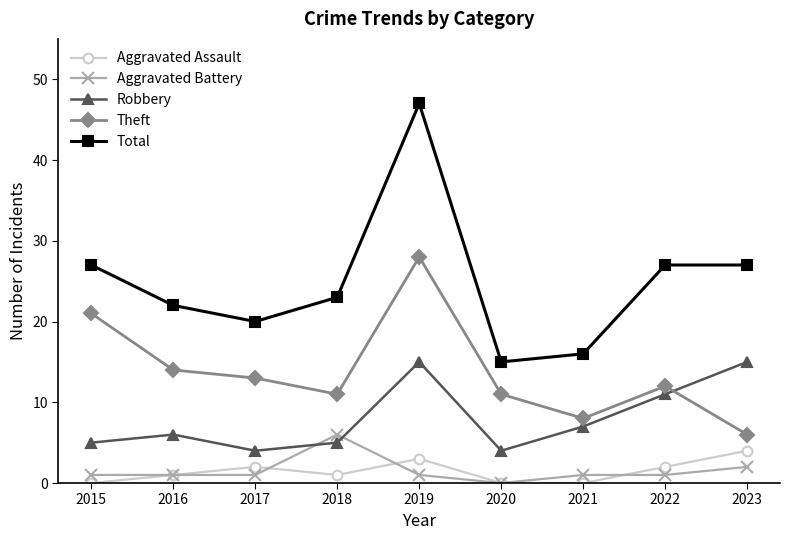

What is the total value across all series at 2021?

32